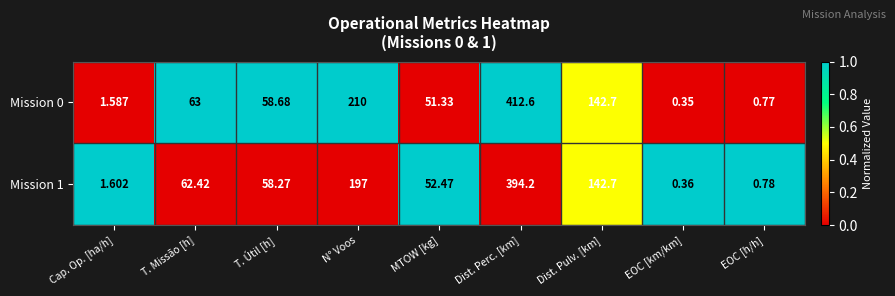

At which category is the sum across all series the highest?

Dist. Perc. [km]